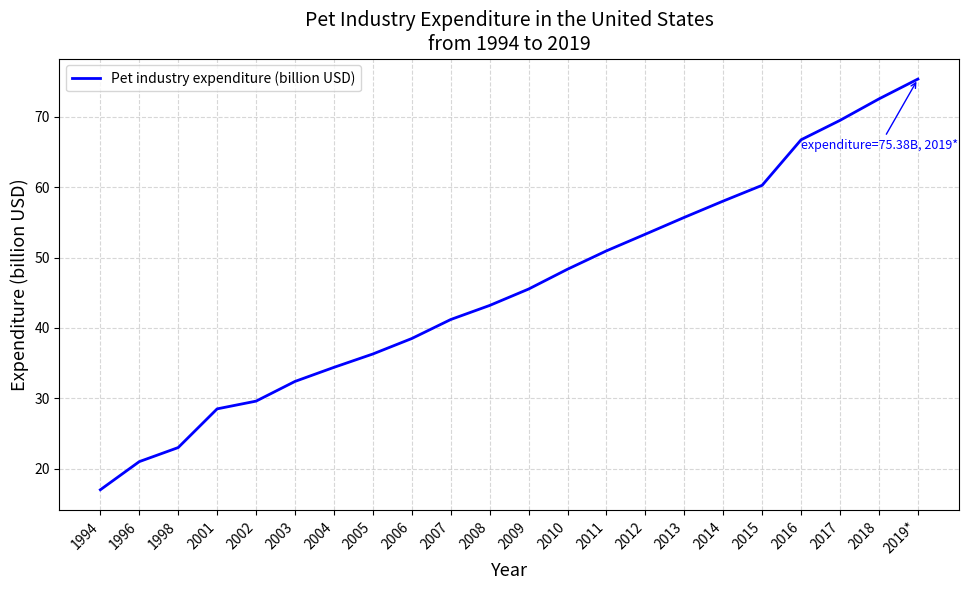

Is it true that the value at 2019* is 26.7?

False